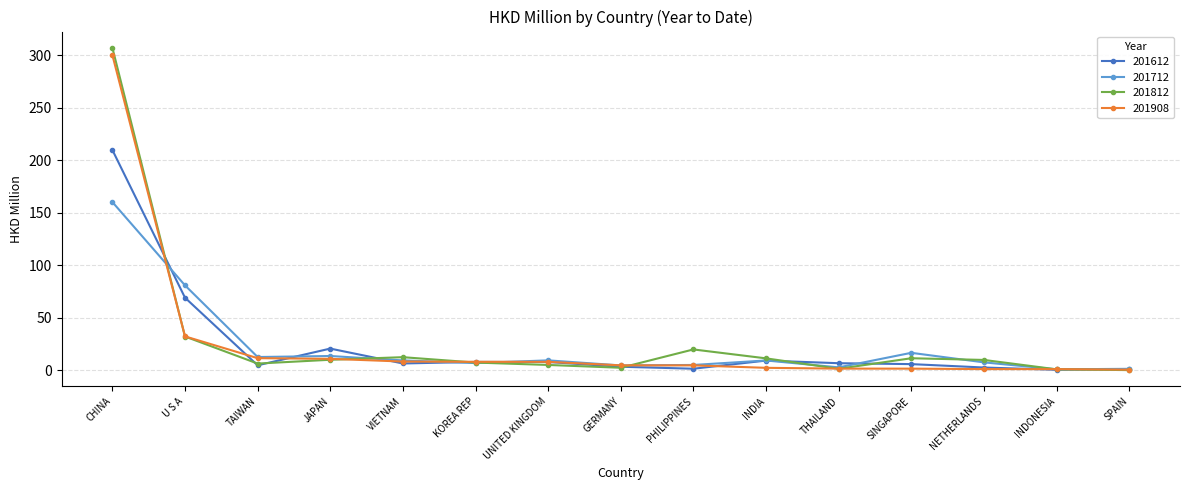

Between which two adjacent categories do 201812 and 201612 first intersect?

CHINA and U S A